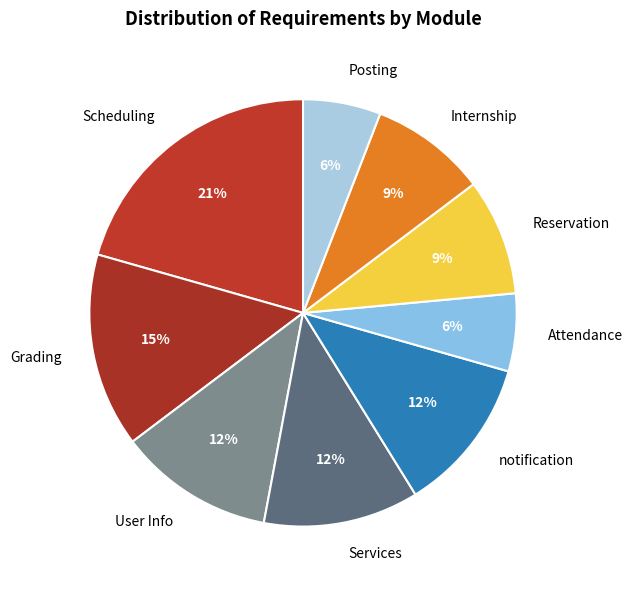

True or false: Reservation accounts for 17% of the total.

False